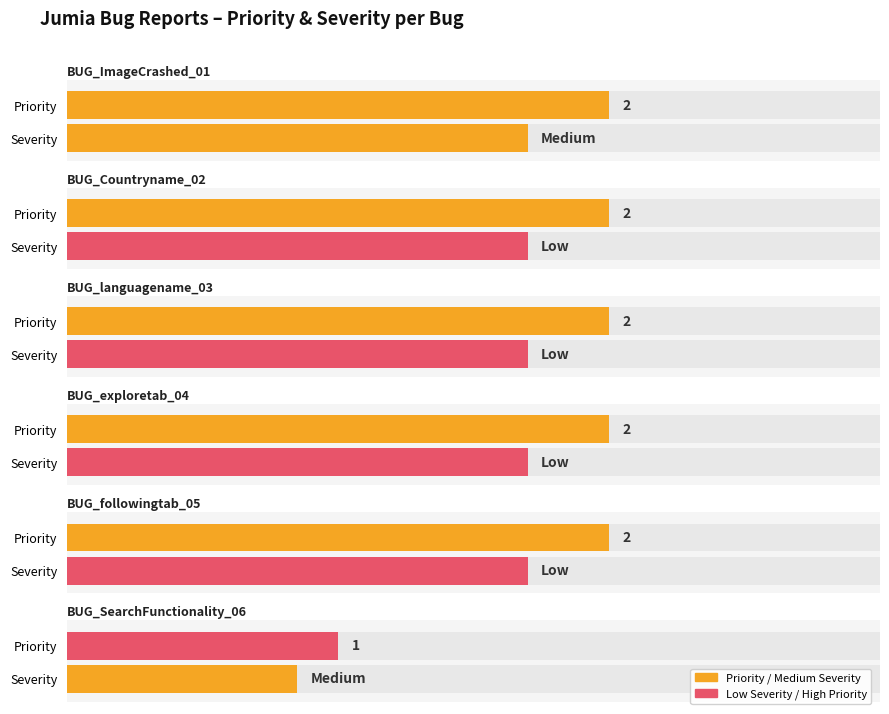

What is the smallest value displayed?

1